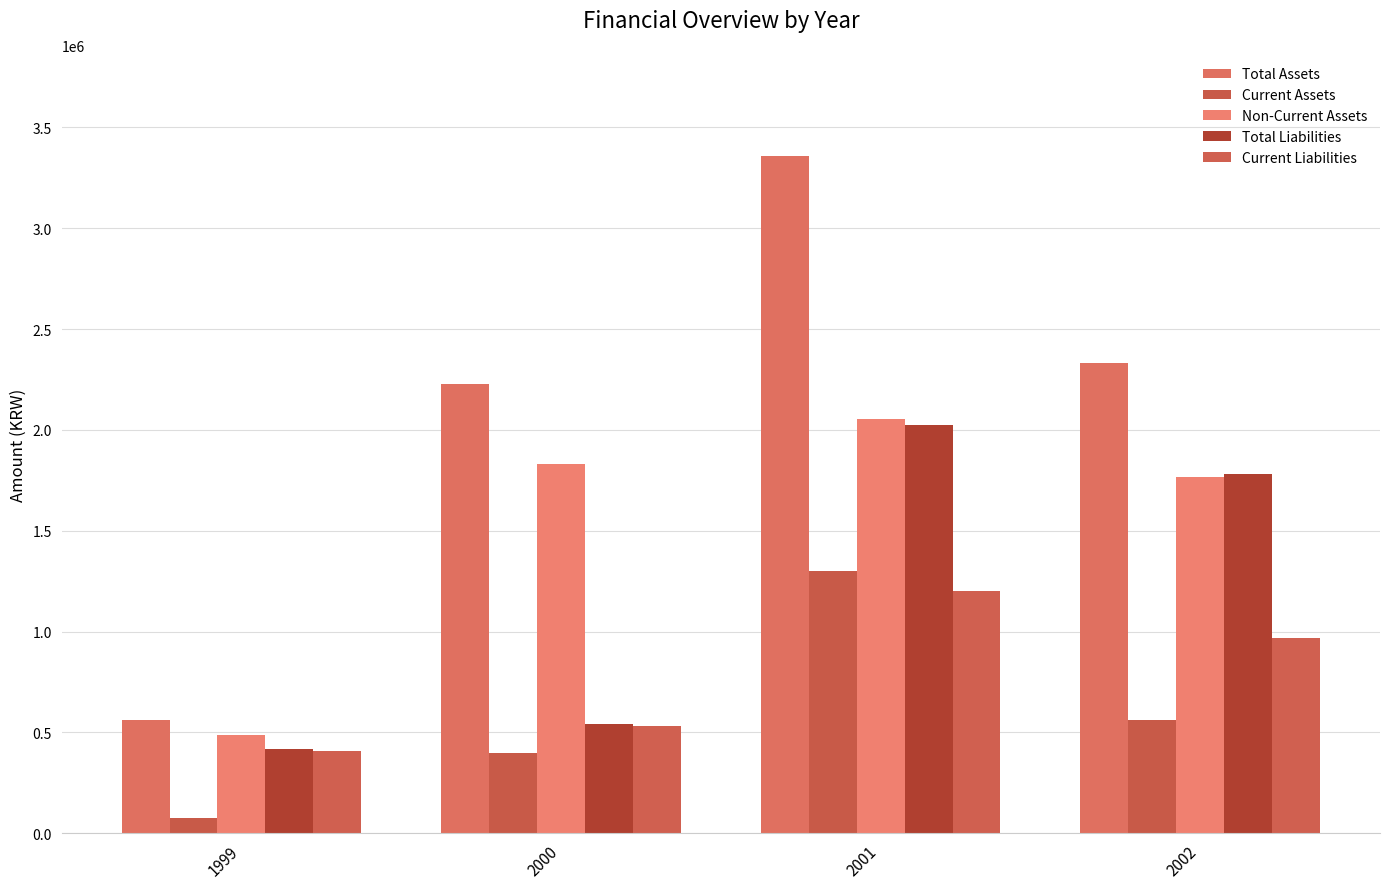

What is the difference between the Total Liabilities values at 1999 and 2001?

1607715